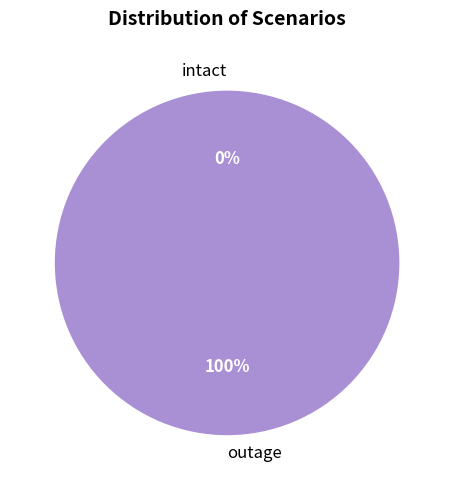

What percentage is NOT represented by intact?

100.0%